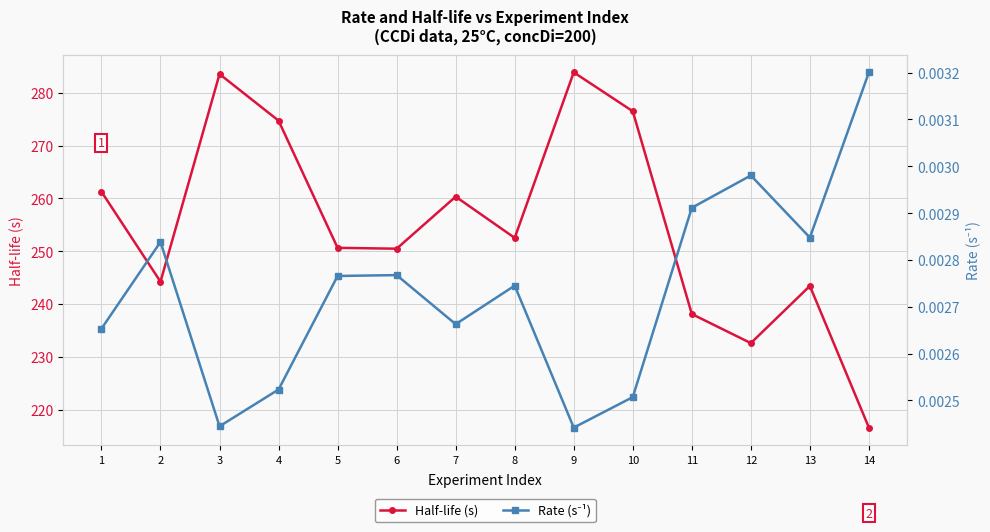

What value does the Half-life (s) series have at 9?

283.9